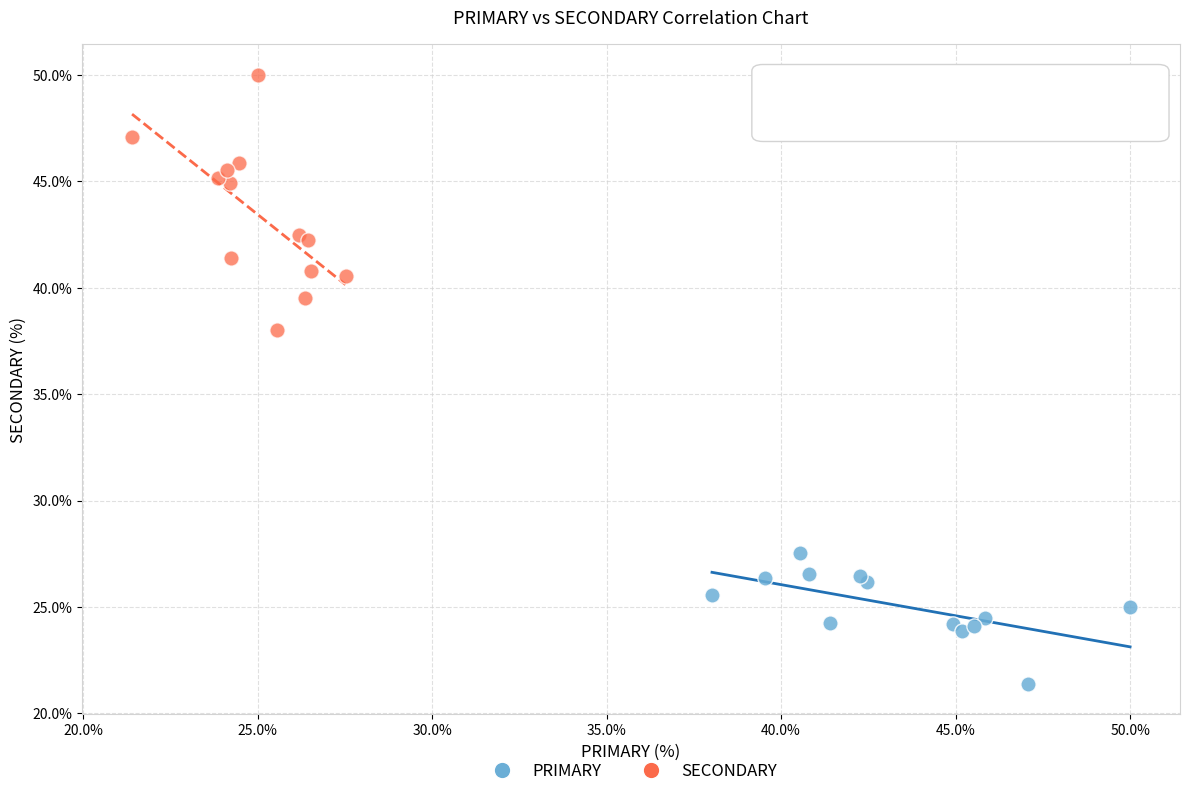

What are all the series names shown in the legend?

PRIMARY, SECONDARY